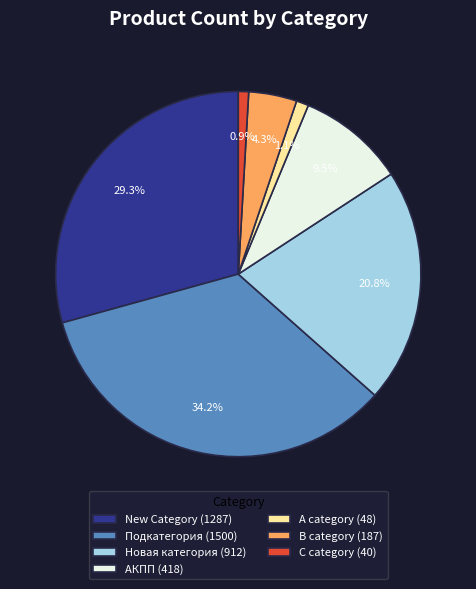

Does any single category account for the majority?

No